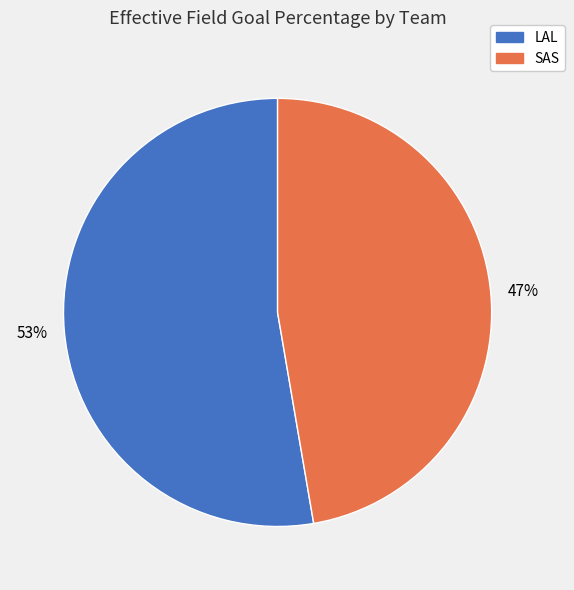

What is the smallest slice in the pie chart?

SAS